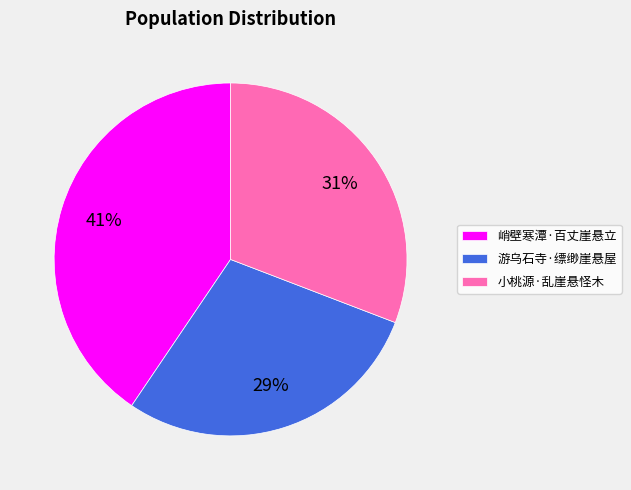

Which category has the smallest portion of the pie?

游乌石寺·缥缈崖悬屋